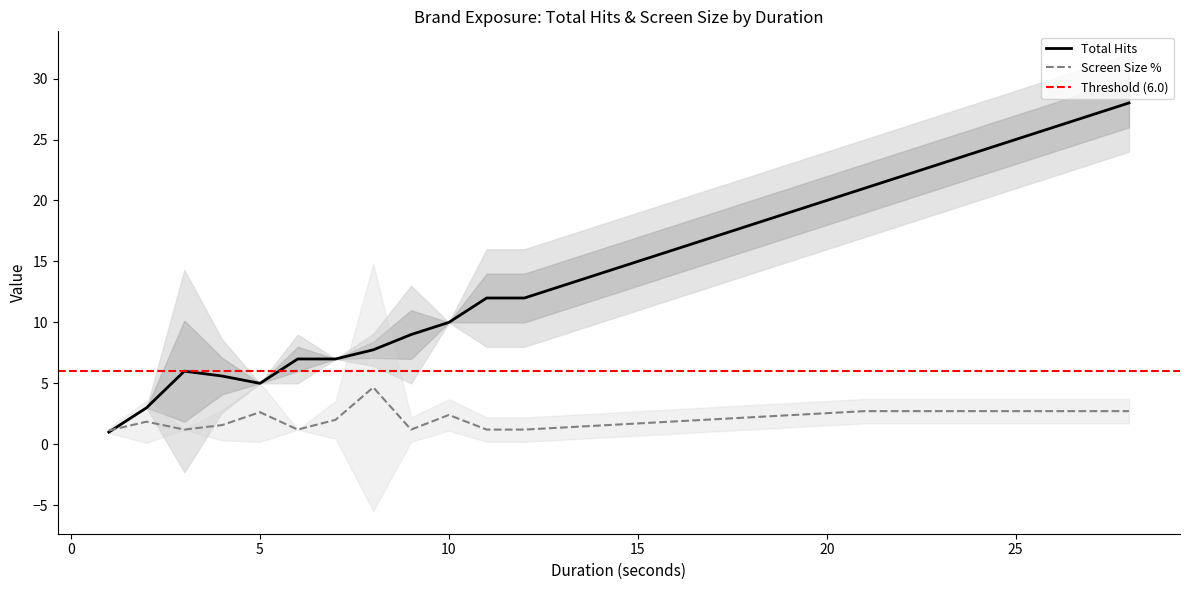

What is the minimum value shown in the chart?

1.0